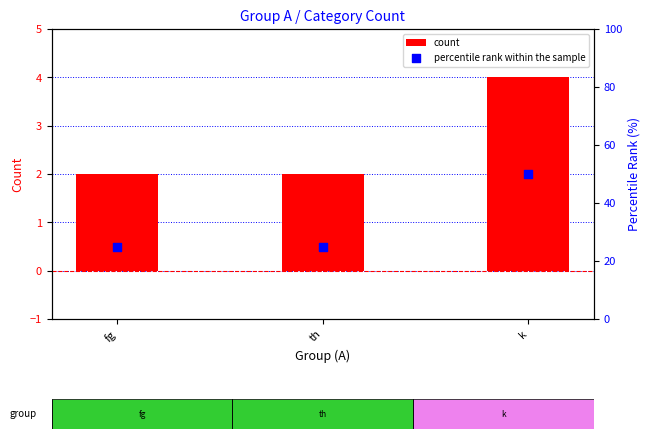

Which series reaches the minimum Y coordinate?

count